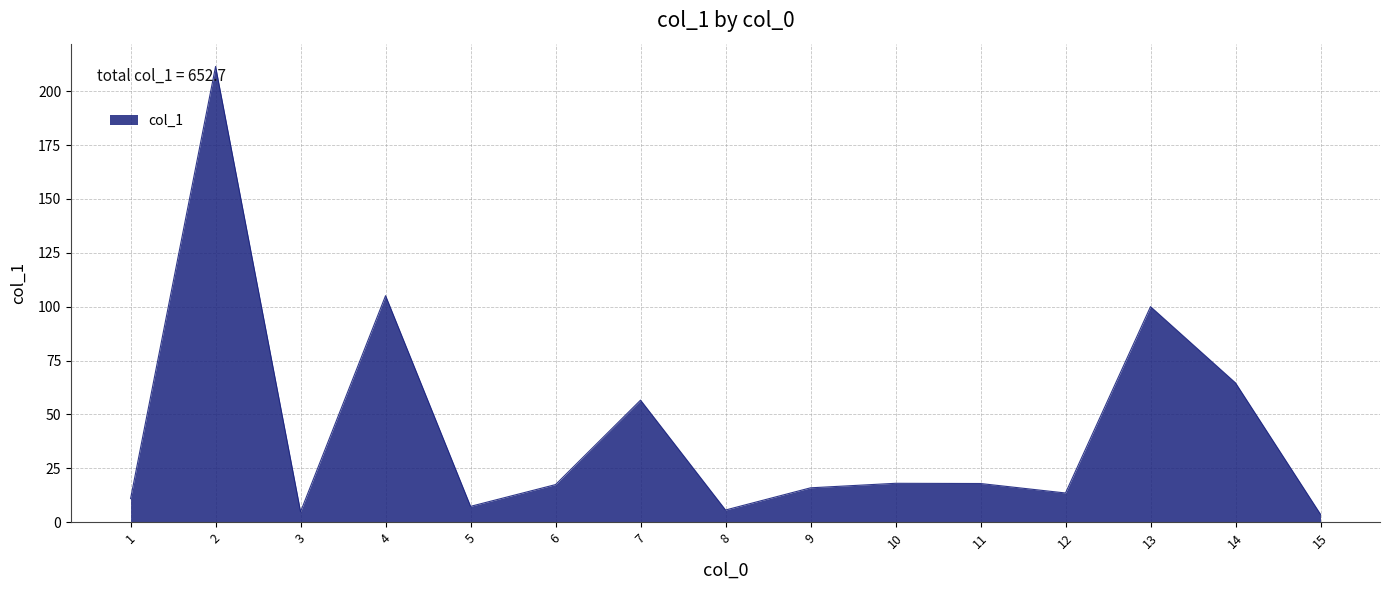

What is the difference between the values at 9 and 1?

5.0